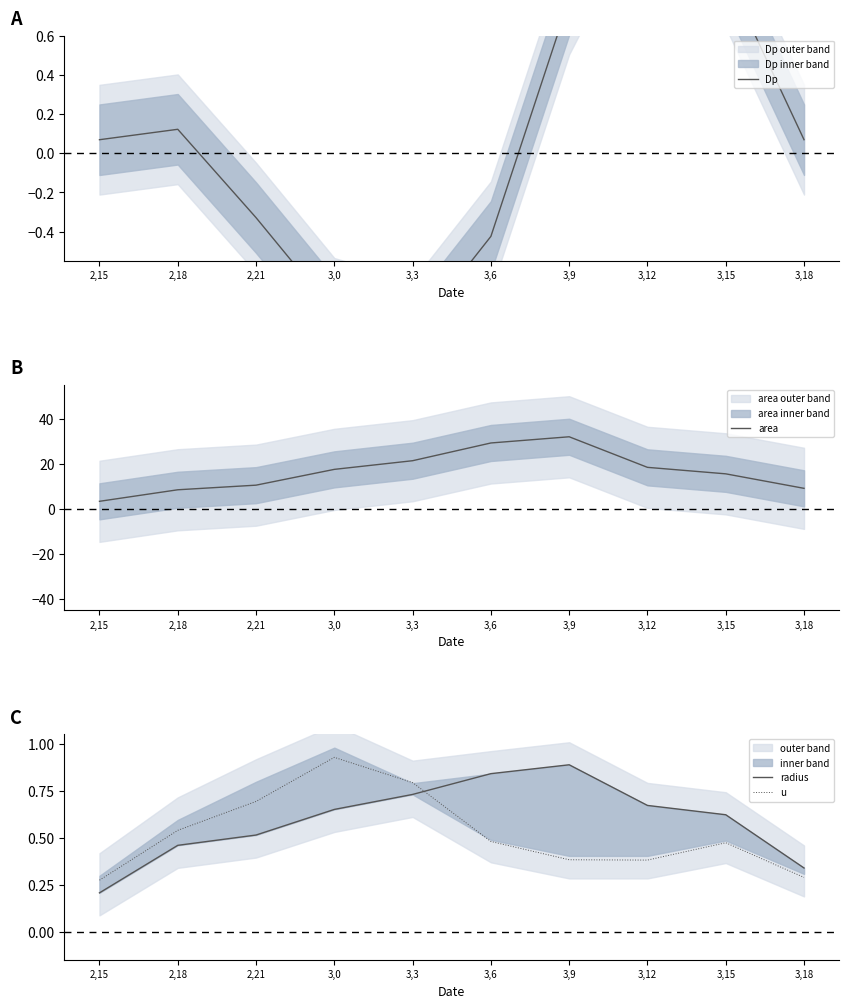

What is the average value of the u series?

0.5